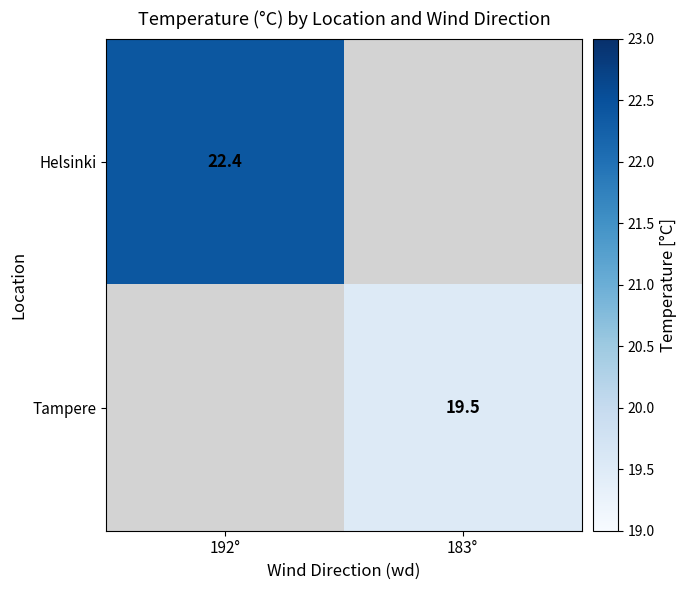

Count the number of categories in the chart.

2